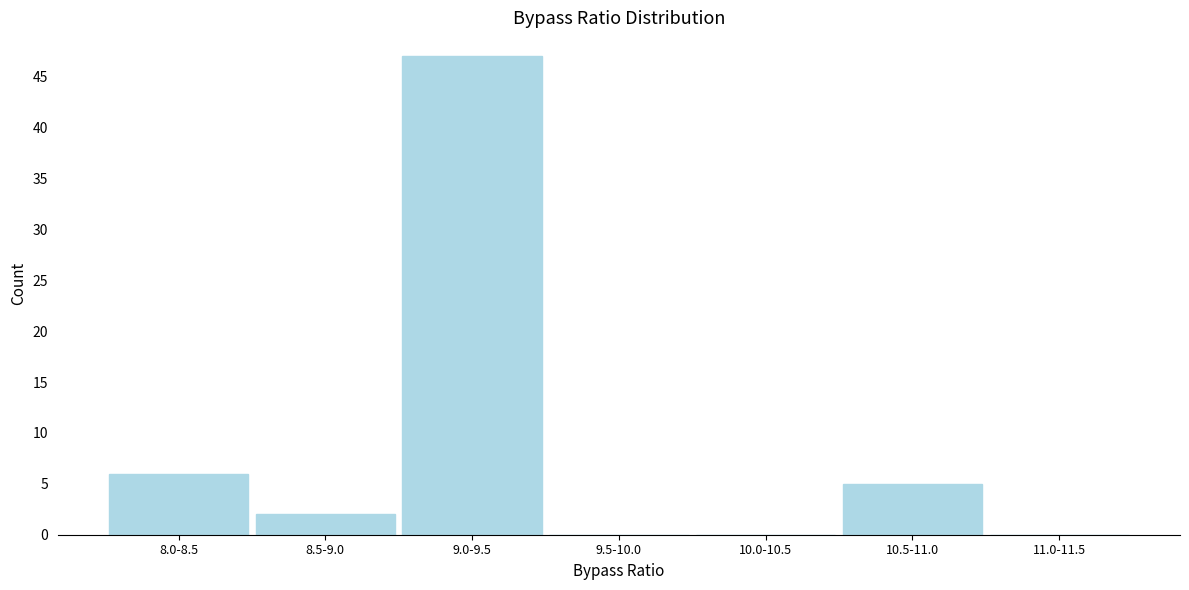

Reading right to left, what are all the values shown in this chart?

11.0-11.5=0	10.5-11.0=5	10.0-10.5=0	9.5-10.0=0	9.0-9.5=47	8.5-9.0=2	8.0-8.5=6